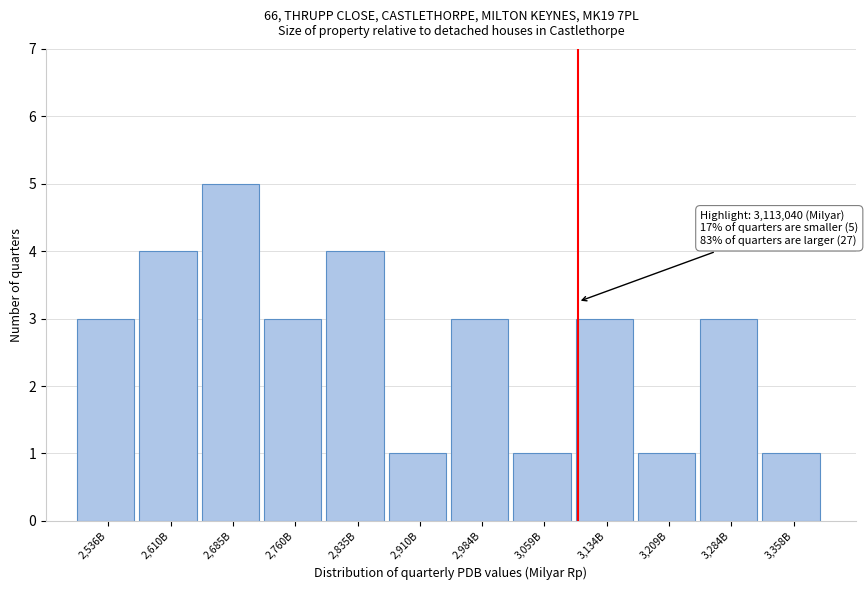

Reading left to right, extract all data points from this chart.

3	4	5	3	4	1	3	1	3	1	3	1